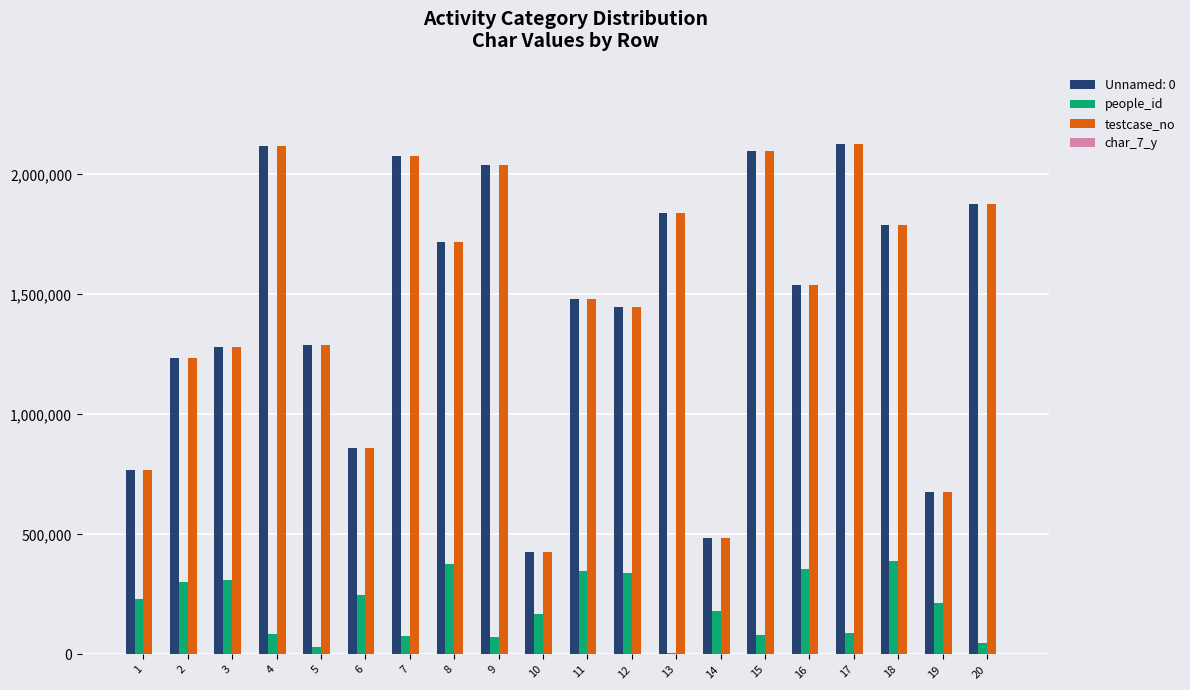

True or false: people_id has a value of 468440 at 12.

False